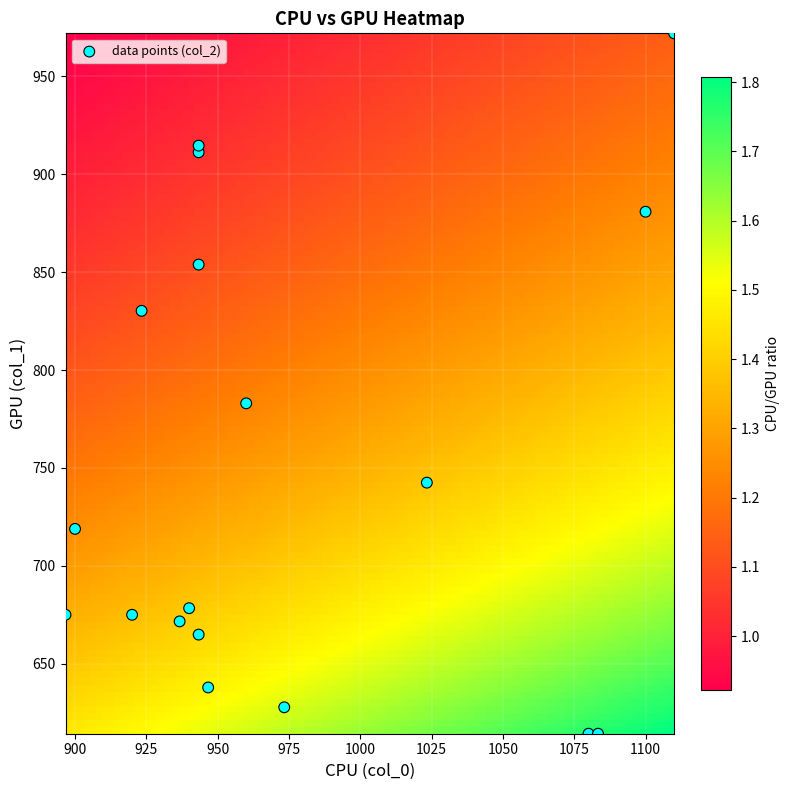

What Y value in the scatter plot is closest to 793?

783.0